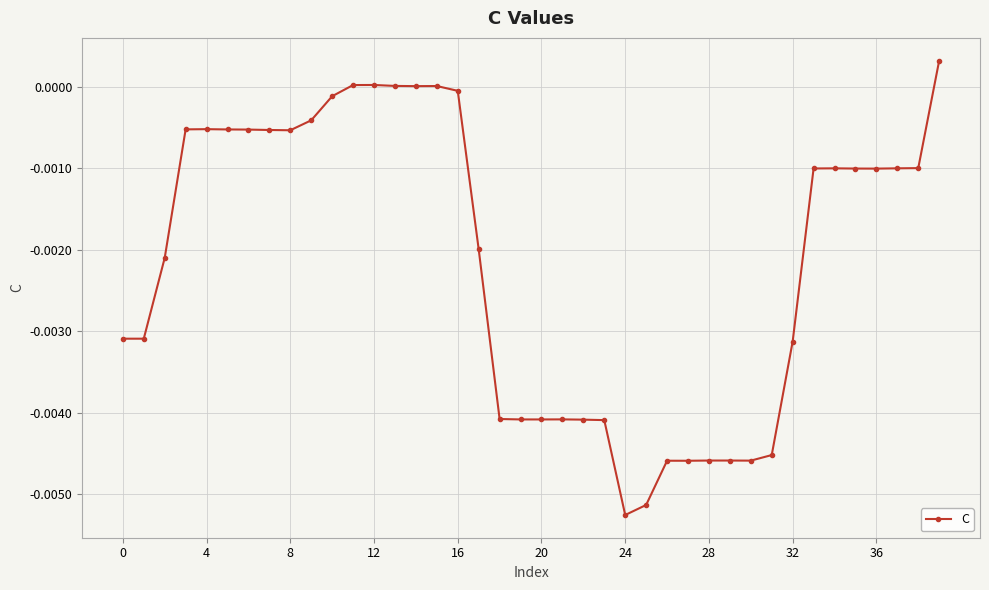

How many distinct data groups are displayed?

1